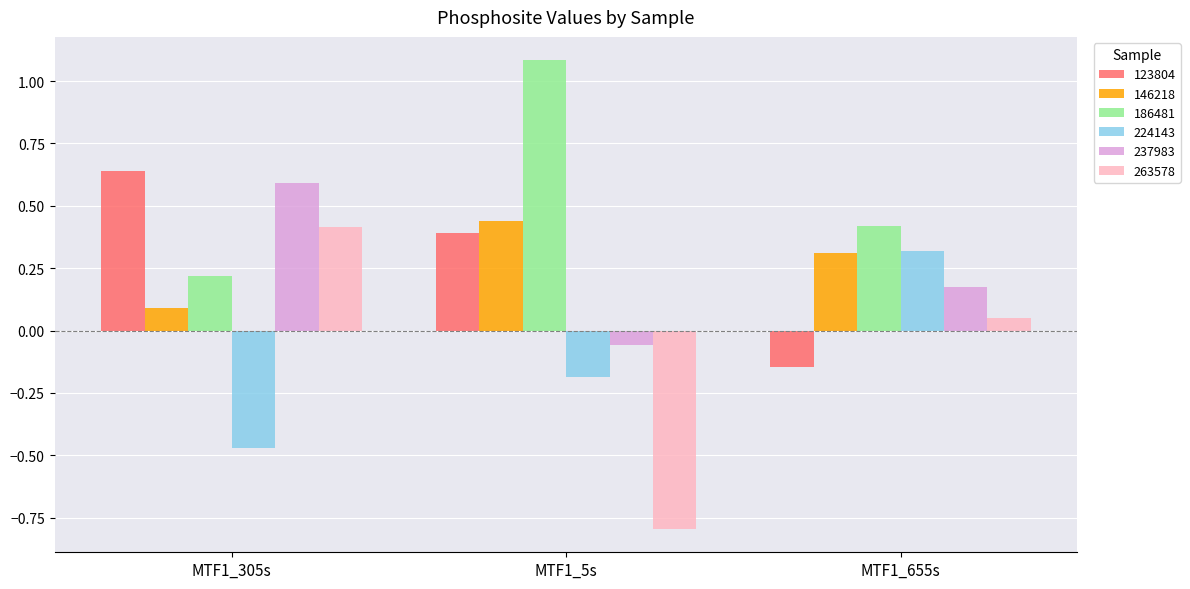

Is the value of 146218 at MTF1_5s greater than the value of 224143 at MTF1_305s?

Yes